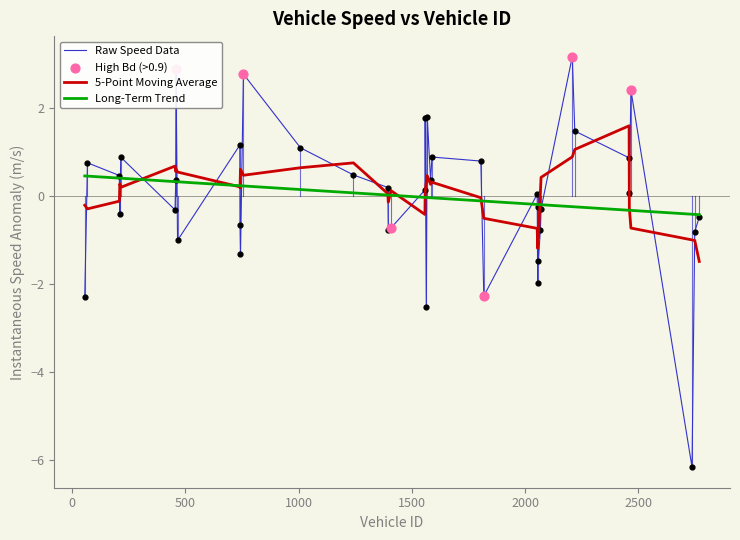

Which series has the widest spread of values?

Raw Speed Data